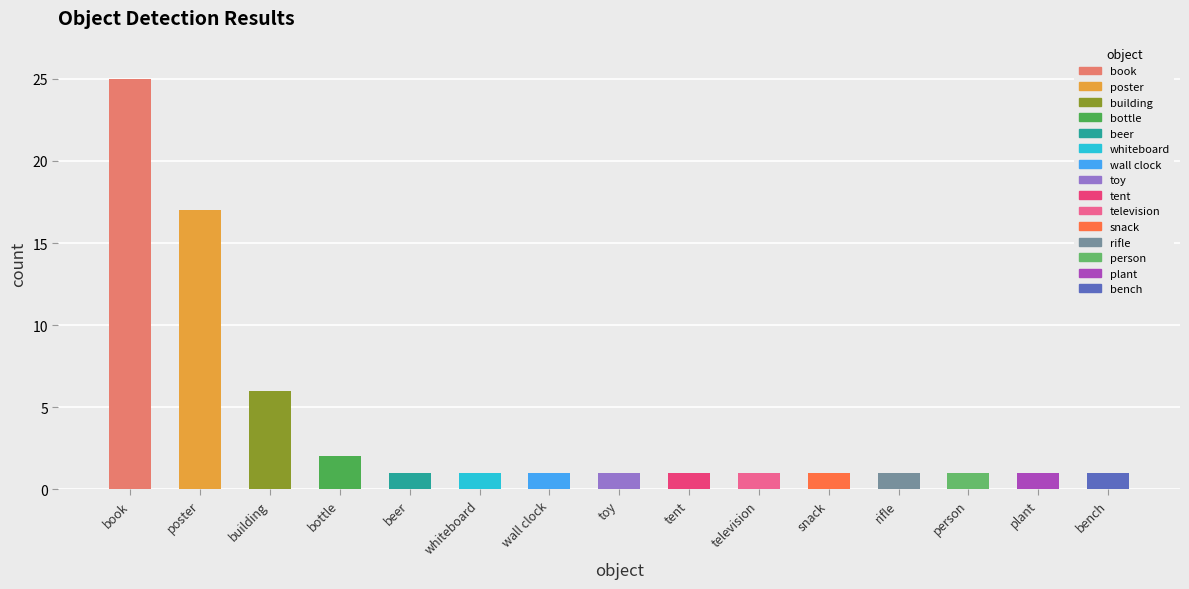

What is the difference between the values at tent and bottle?

1